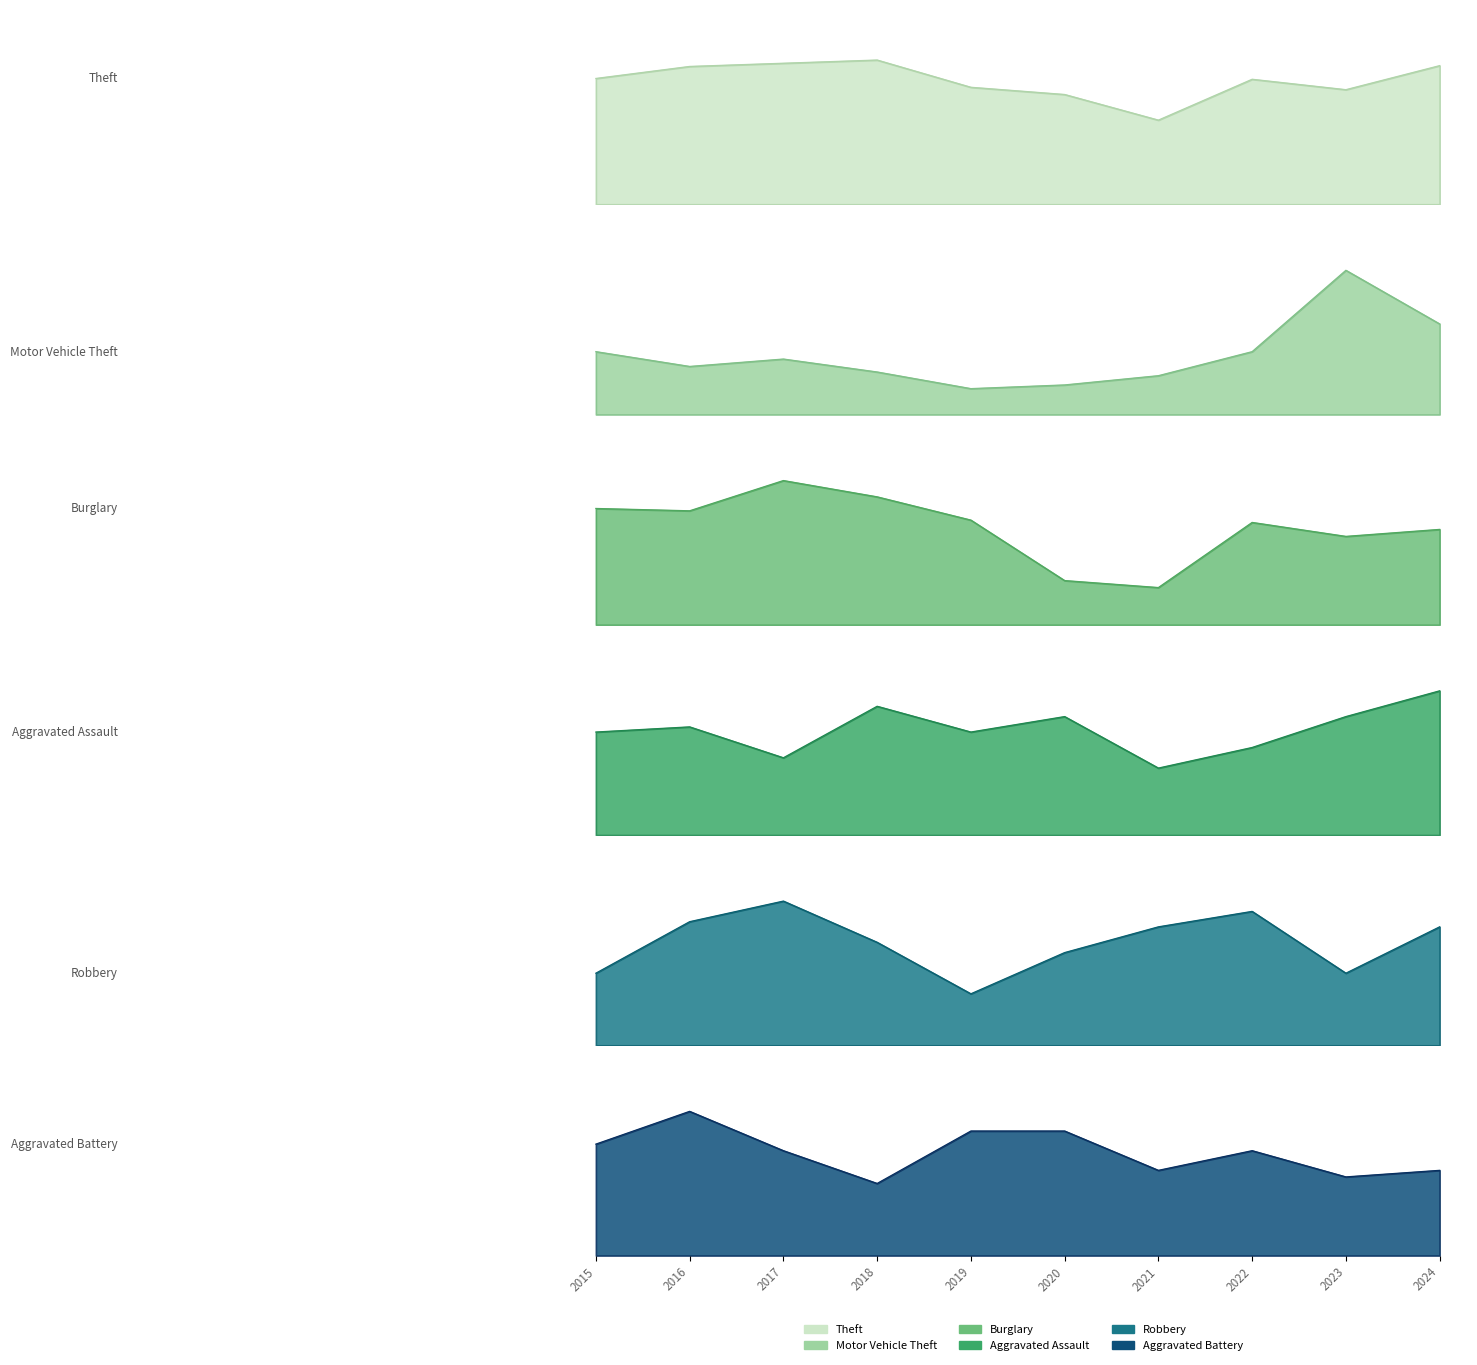

What is the average value of the Theft series?

154